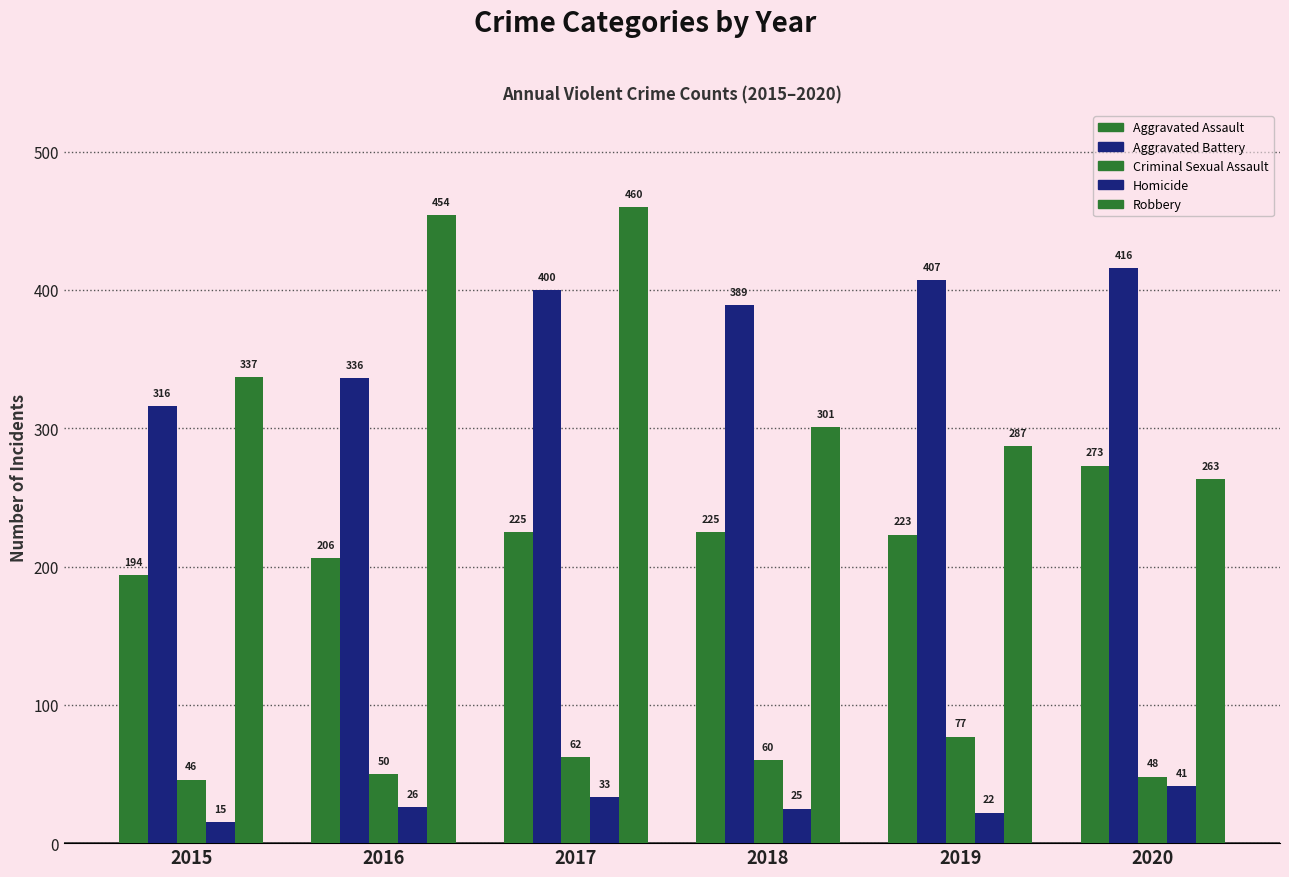

How many distinct data groups are displayed?

5